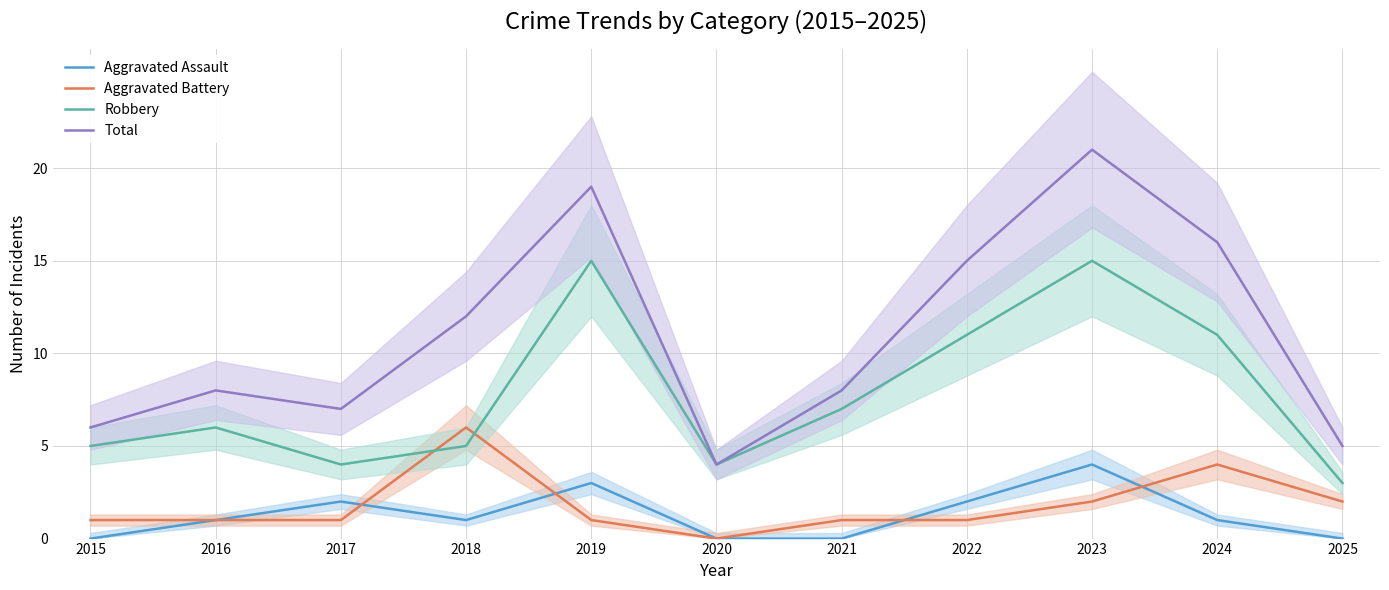

What is the maximum value shown in the chart?

21